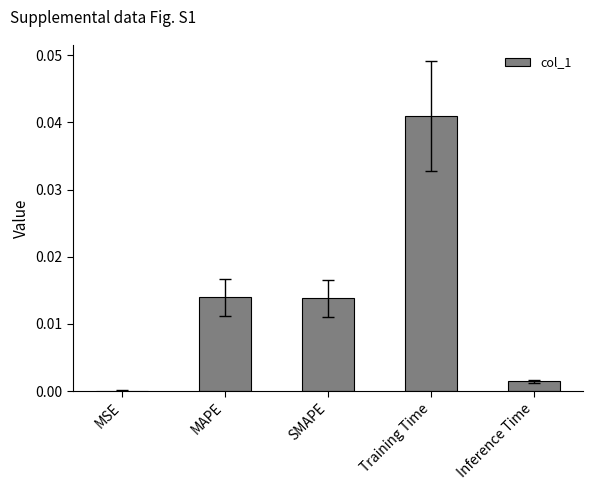

What is the sum of all values?

0.1